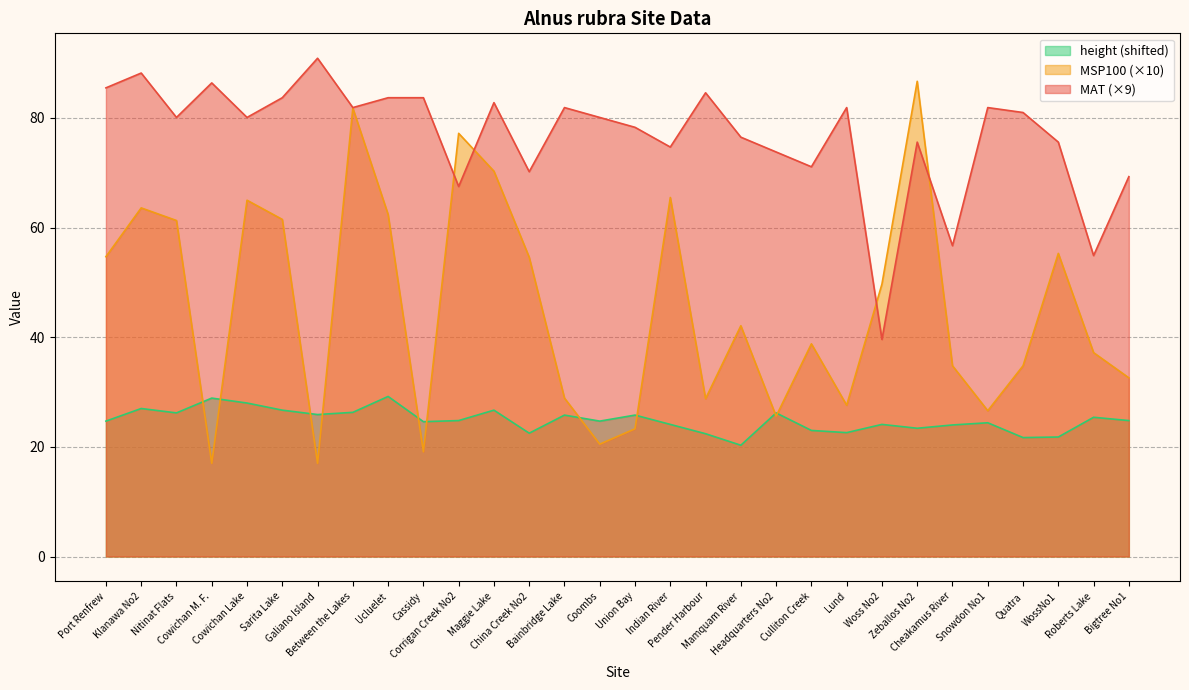

What is the difference between the second highest and second lowest values in the MAT series?

33.3